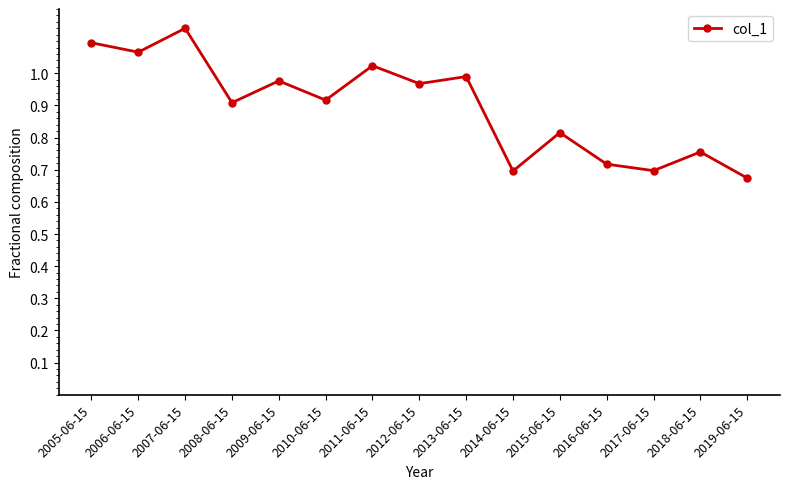

At which category does the data reach its first local valley?

2006-06-15